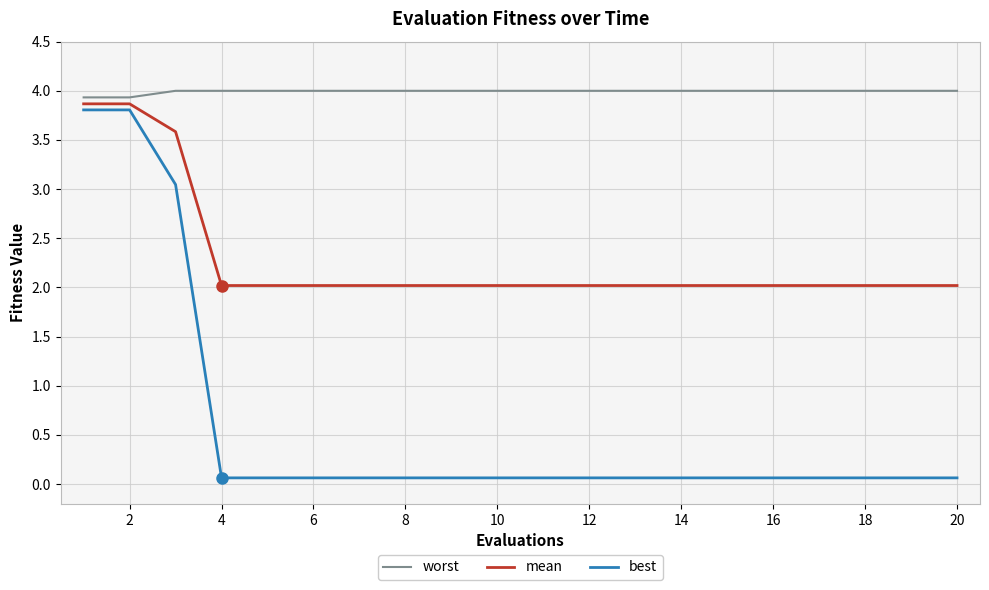

True or false: mean and worst intersect in this chart.

False